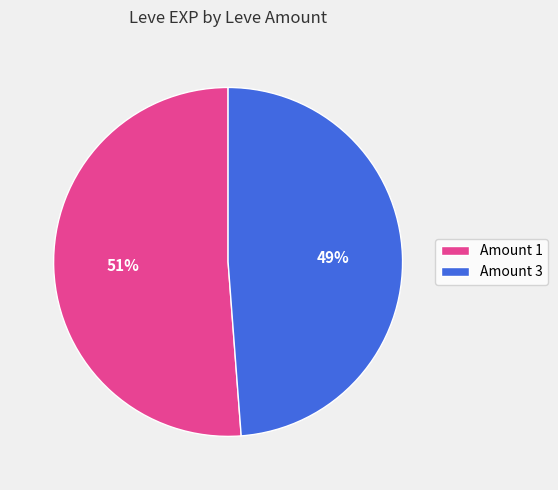

True or false: Amount 3 accounts for 59% of the total.

False